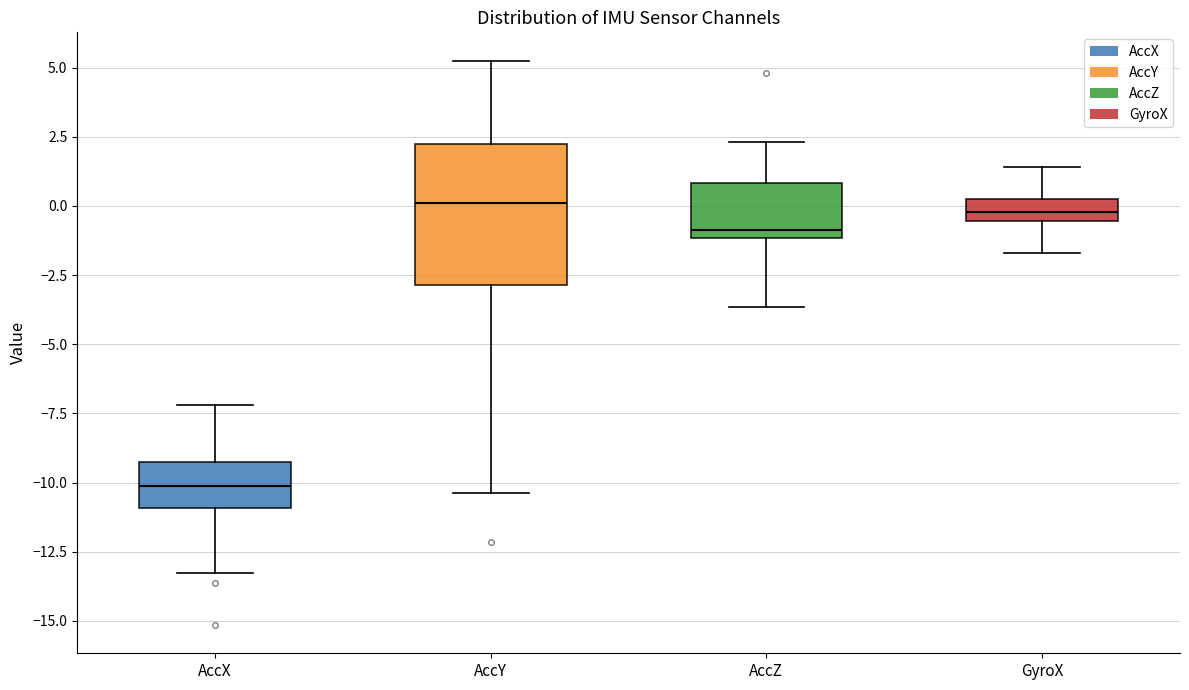

Where is the lower edge of the box for AccZ on the y-axis? The values are not printed on the chart, so give them approximately, as read against the axis.

-1.0